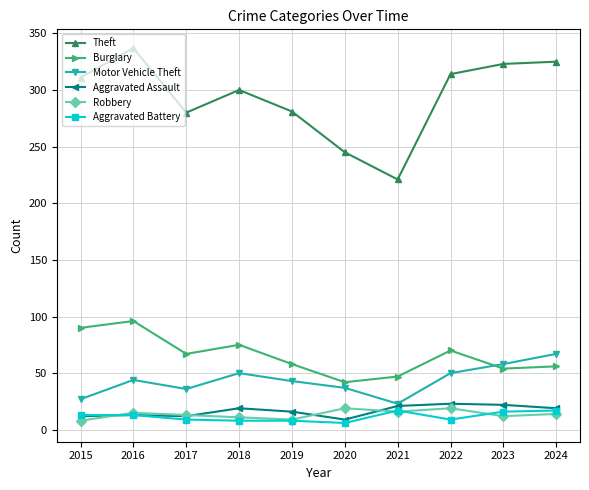

Is the value of Robbery at 2018 greater than the value of Motor Vehicle Theft at 2024?

No